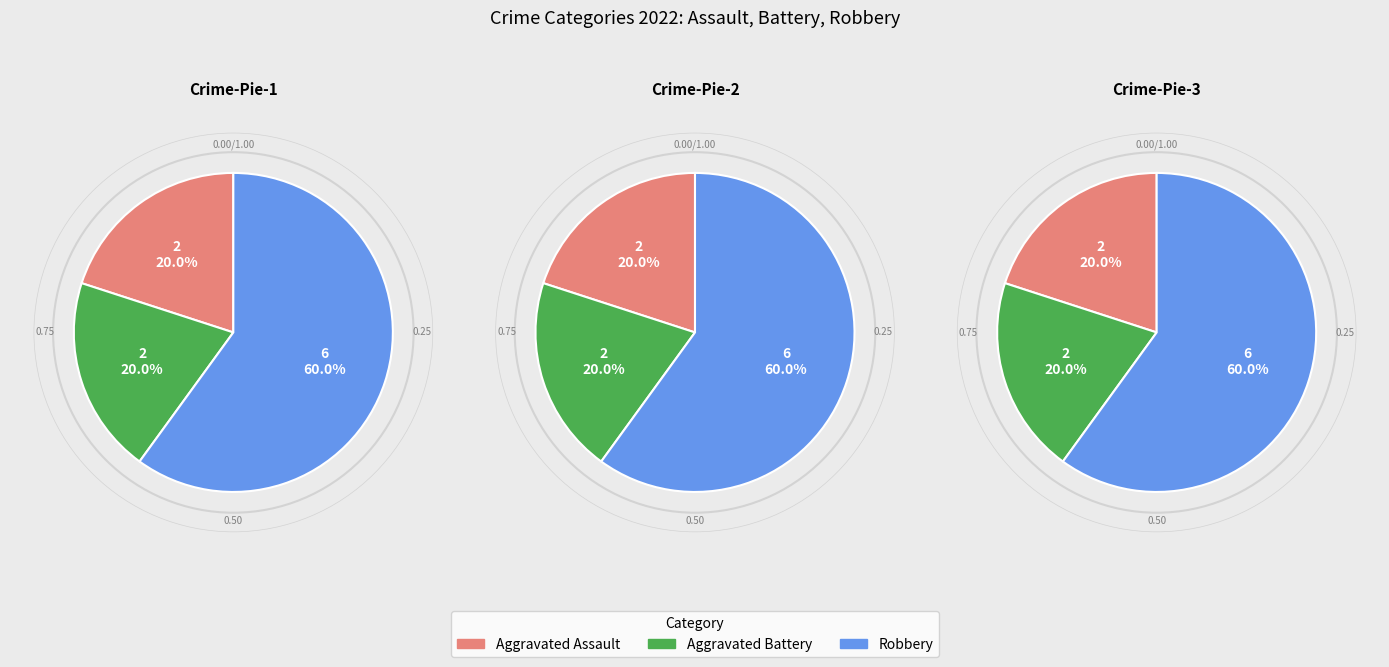

The Aggravated Assault slice represents 26% of the pie. True or false?

False